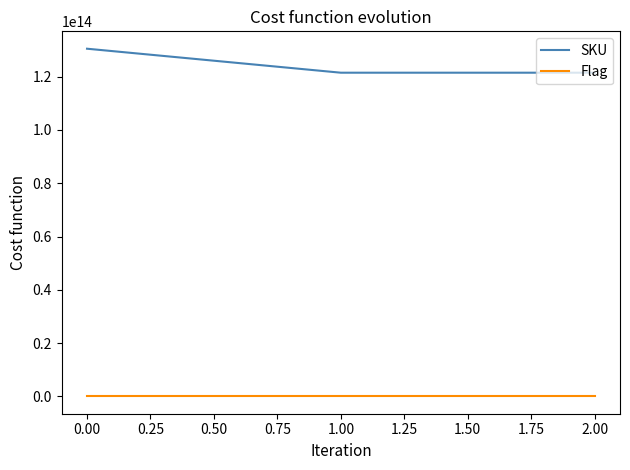

What is the difference between the maximum and minimum values in the SKU series?

9006000079953